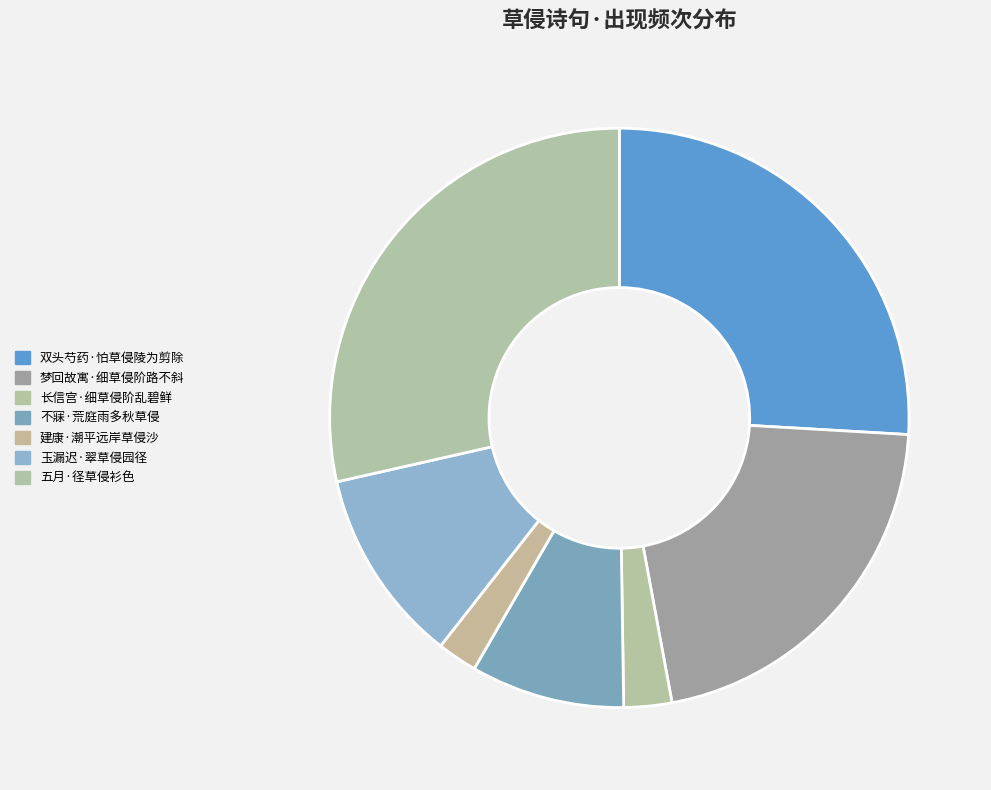

How many slices are in this pie chart?

7